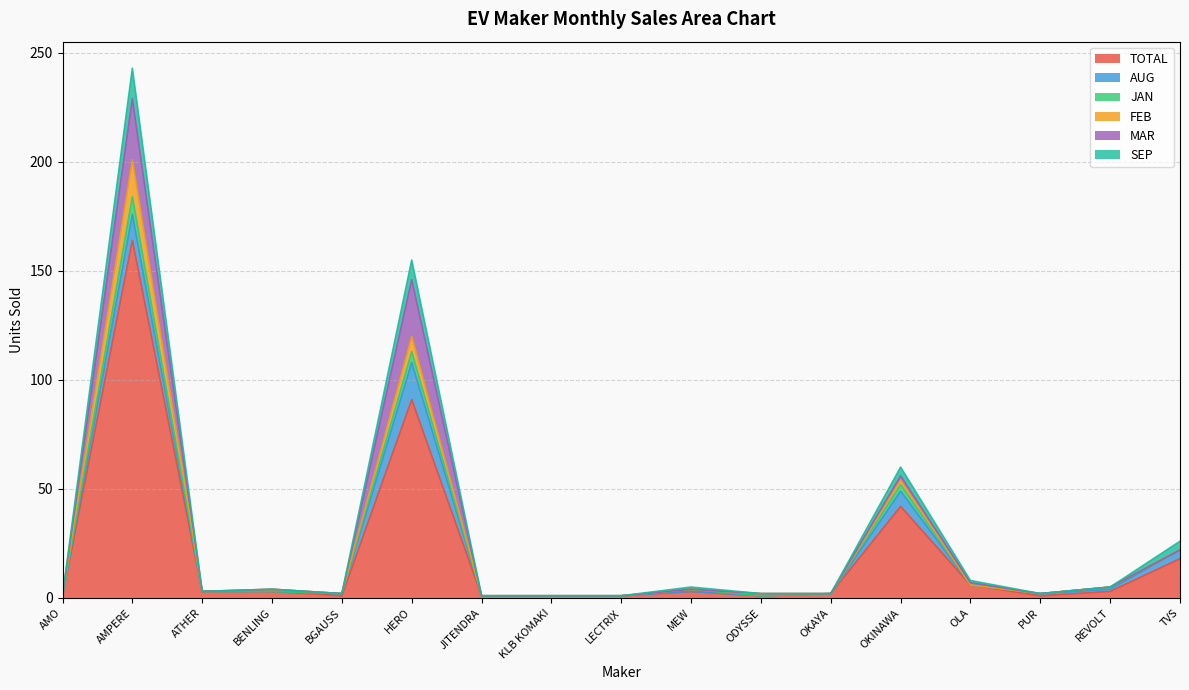

How many interior local valleys does the TOTAL series have?

3